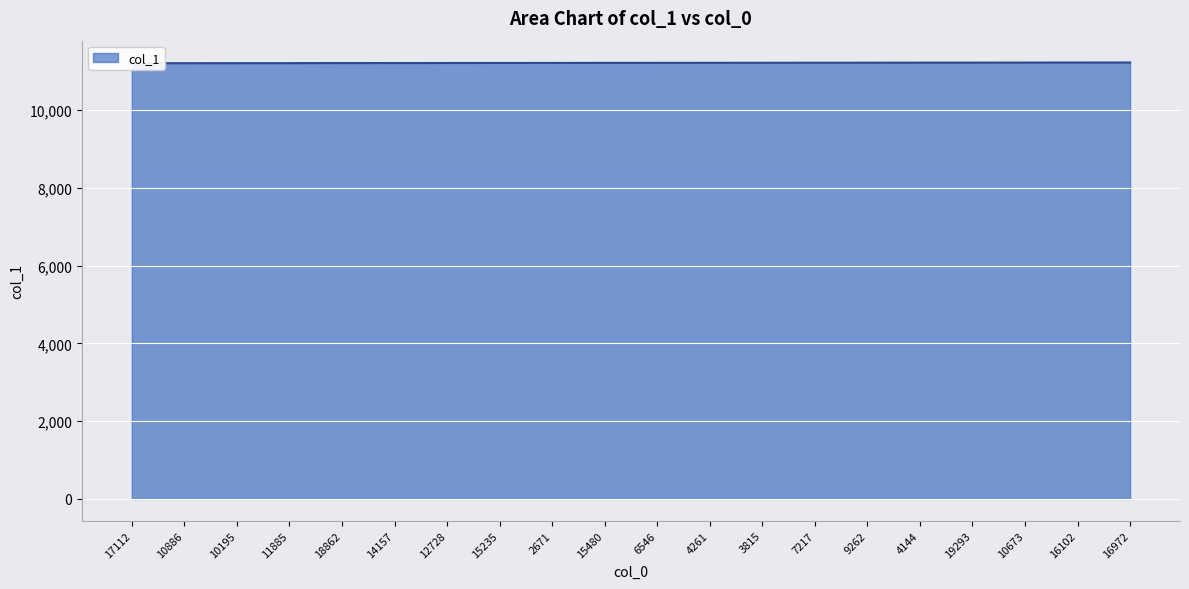

The chart shows a value of 5138 at 16972. True or false?

False